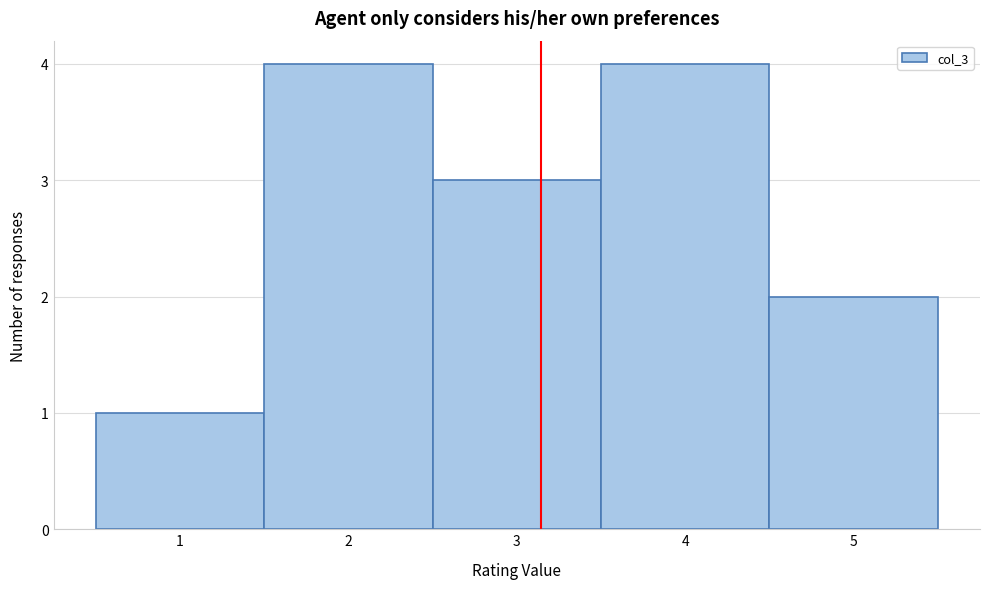

Reading left to right, transcribe this chart: for each bar, give the range it covers on the x-axis and its height. The values are not printed on the chart, so give them approximately, as read against the axis.

0.5 to 1.5: 1
1.5 to 2.5: 4
2.5 to 3.5: 3
3.5 to 4.5: 4
4.5 to 5.5: 2